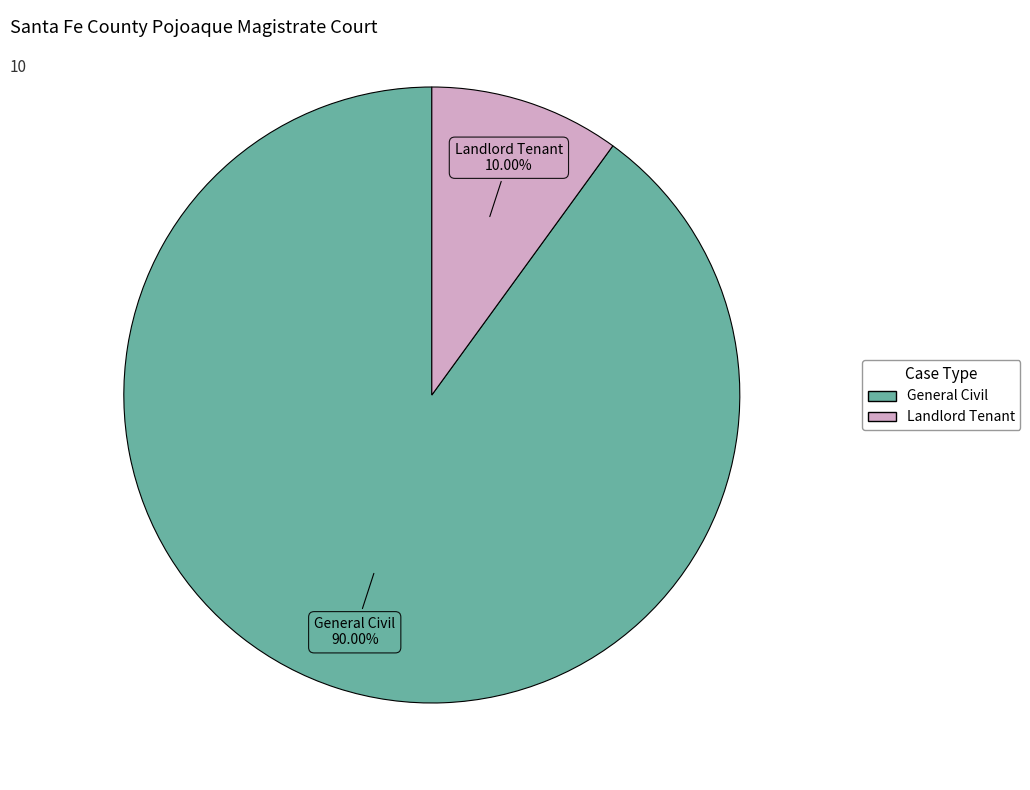

To the nearest percent, what percentage of the pie is Landlord Tenant?

10%